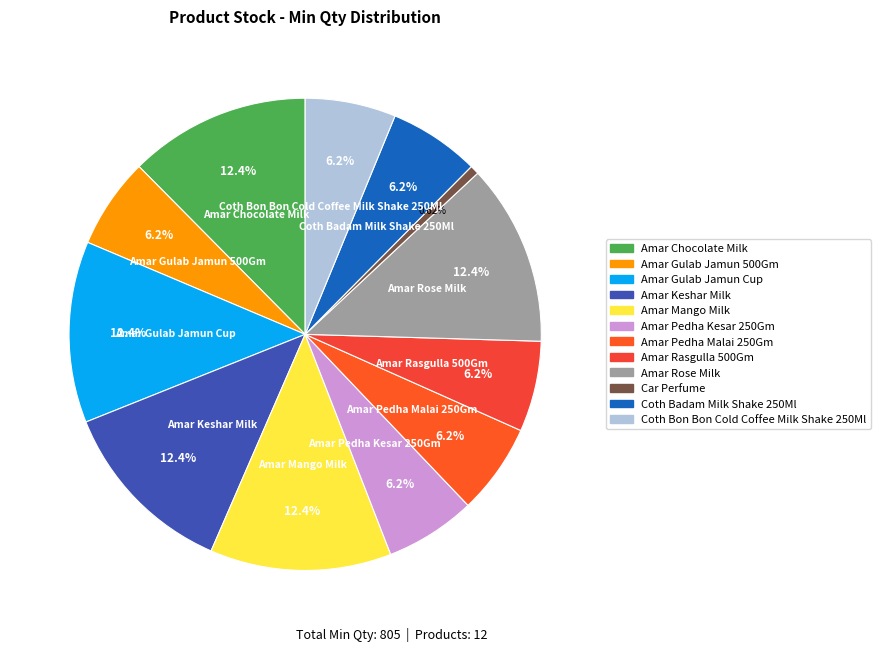

What percentage is the Amar Rose Milk slice, to the nearest percent?

12%